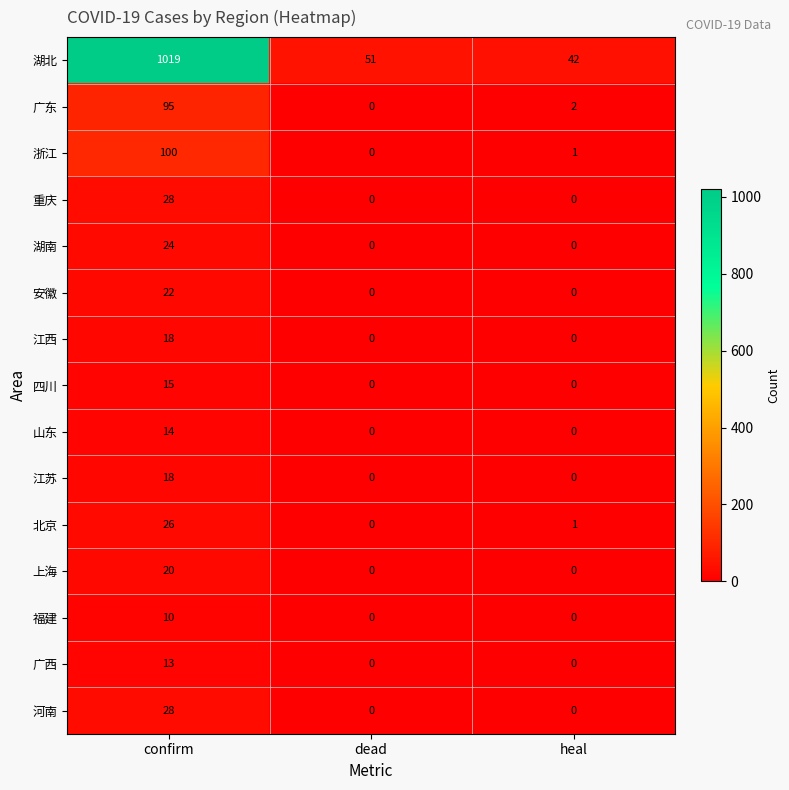

At which category is the sum across all series the highest?

confirm